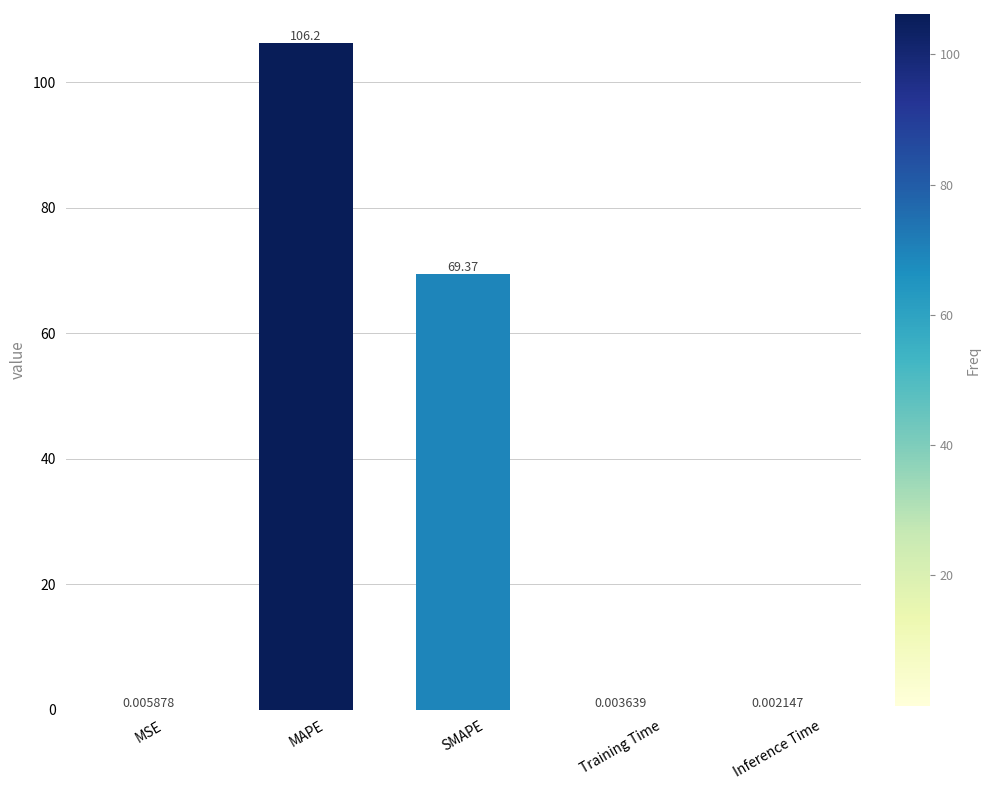

What is the change in value from SMAPE to Inference Time?

-69.4